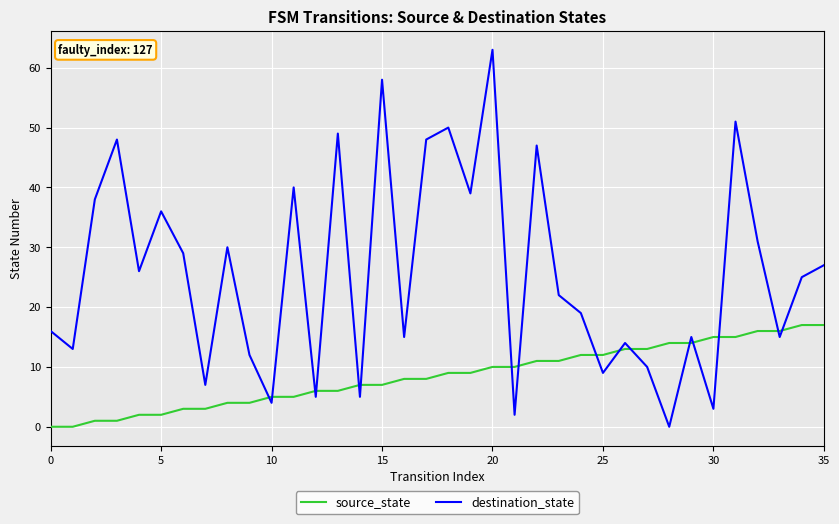

True or false: destination_state and source_state intersect in this chart.

True